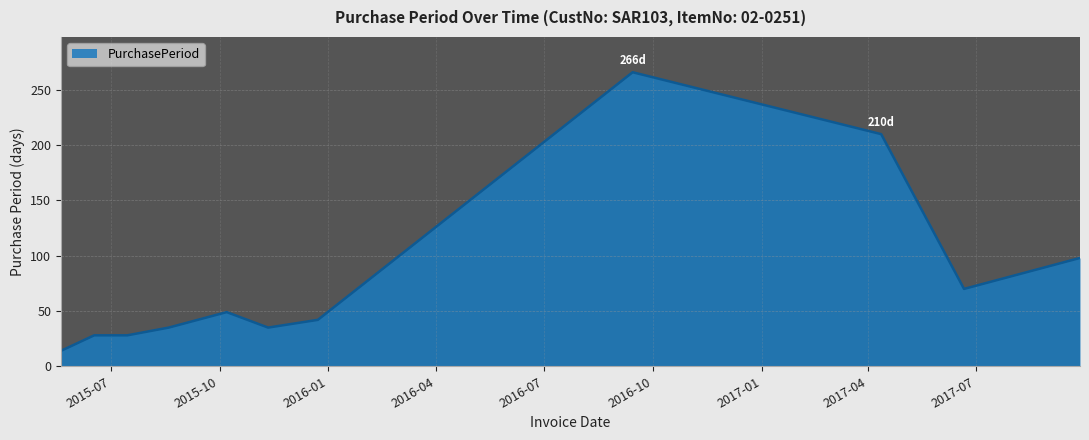

What is the maximum value shown in the chart?

266